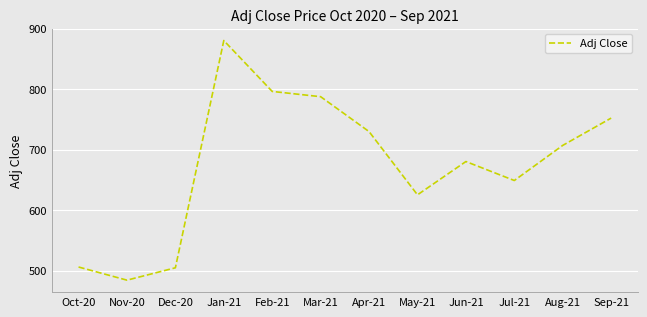

The value at May-21 is 625.2. True or false?

True